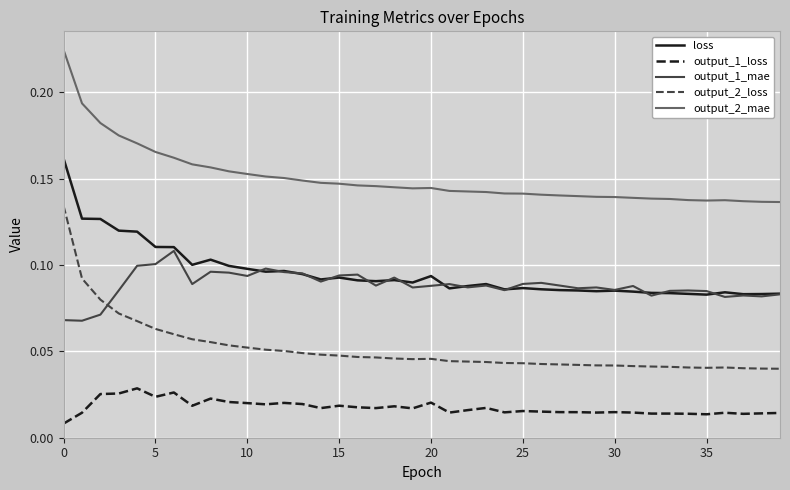

Does the chart have visible grid lines?

Yes